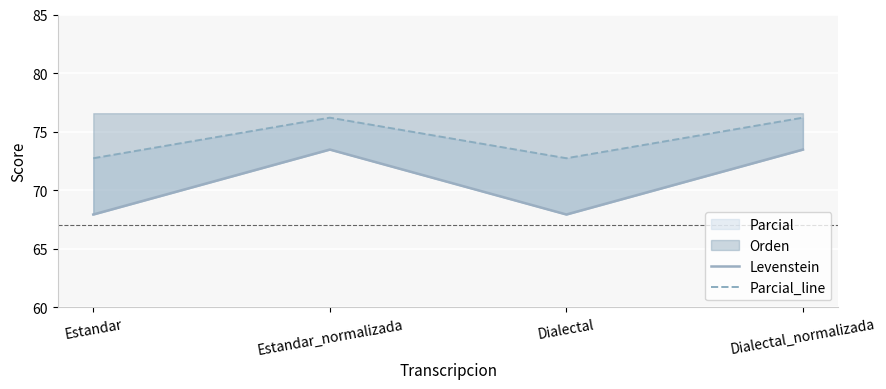

What is the value of the Parcial_line point at the 3rd from the left?

72.7